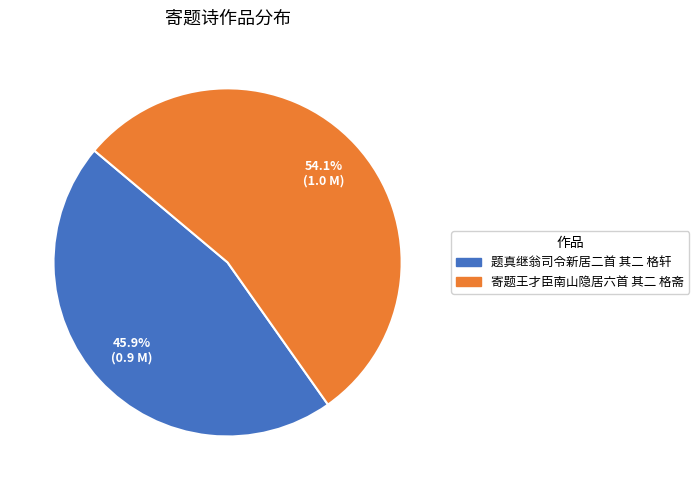

What is the ratio of the value at 题真继翁司令新居二首 其二 格轩 to the value at 寄题王才臣南山隐居六首 其二 格斋?

0.8